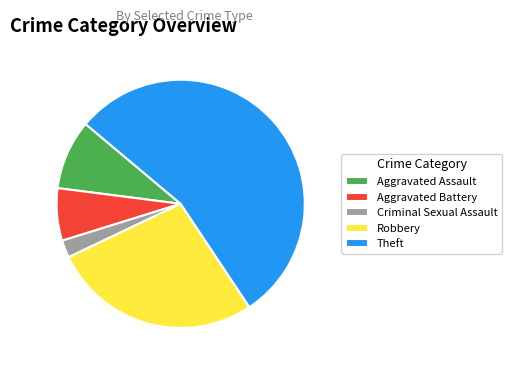

How many segments does this pie chart have?

5